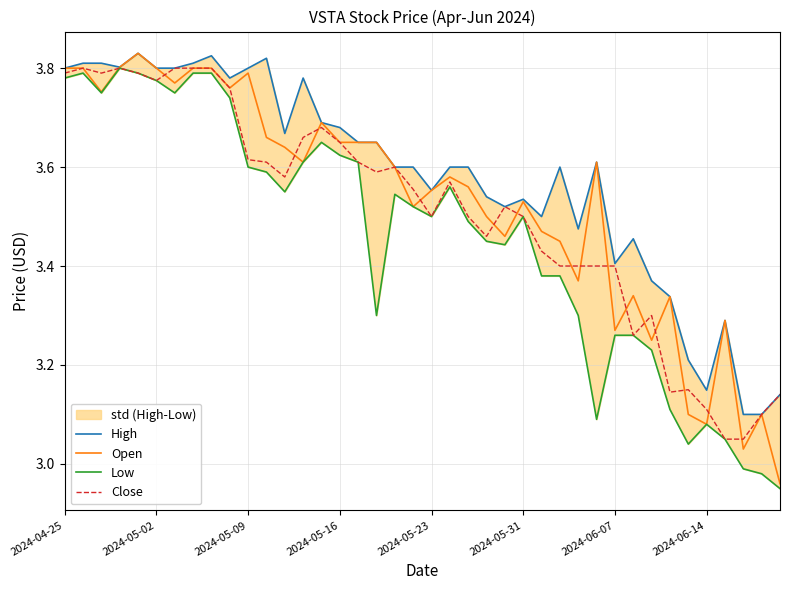

Reading right to left, transcribe all the data shown in this chart.

High: 3.1	3.1	3.1	3.3	3.1	3.2	3.3	3.4	3.5	3.4	3.6	3.5	3.6	3.5	3.5	3.5	3.5	3.6	3.6	3.6	3.6	3.6	3.7	3.7	3.7	3.7	3.8	3.7	3.8	3.8	3.8	3.8	3.8	3.8	3.8	3.8	3.8	3.8	3.8	3.8
Open: 3.0	3.1	3.0	3.3	3.1	3.1	3.3	3.2	3.3	3.3	3.6	3.4	3.5	3.5	3.5	3.5	3.5	3.6	3.6	3.6	3.5	3.6	3.7	3.7	3.7	3.7	3.6	3.6	3.7	3.8	3.8	3.8	3.8	3.8	3.8	3.8	3.8	3.8	3.8	3.8
Low: 3.0	3.0	3.0	3.0	3.1	3.0	3.1	3.2	3.3	3.3	3.1	3.3	3.4	3.4	3.5	3.4	3.5	3.5	3.6	3.5	3.5	3.5	3.3	3.6	3.6	3.7	3.6	3.5	3.6	3.6	3.7	3.8	3.8	3.8	3.8	3.8	3.8	3.8	3.8	3.8
Close: 3.1	3.1	3.0	3.0	3.1	3.2	3.1	3.3	3.3	3.4	3.4	3.4	3.4	3.4	3.5	3.5	3.5	3.5	3.6	3.5	3.6	3.6	3.6	3.6	3.7	3.7	3.7	3.6	3.6	3.6	3.8	3.8	3.8	3.8	3.8	3.8	3.8	3.8	3.8	3.8